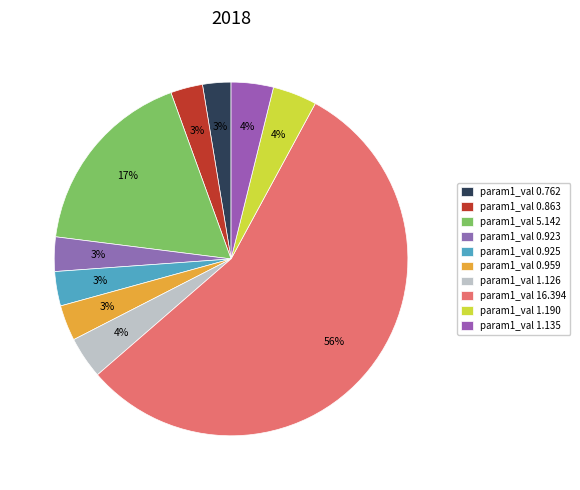

To the nearest percent, what is the average slice percentage?

10%